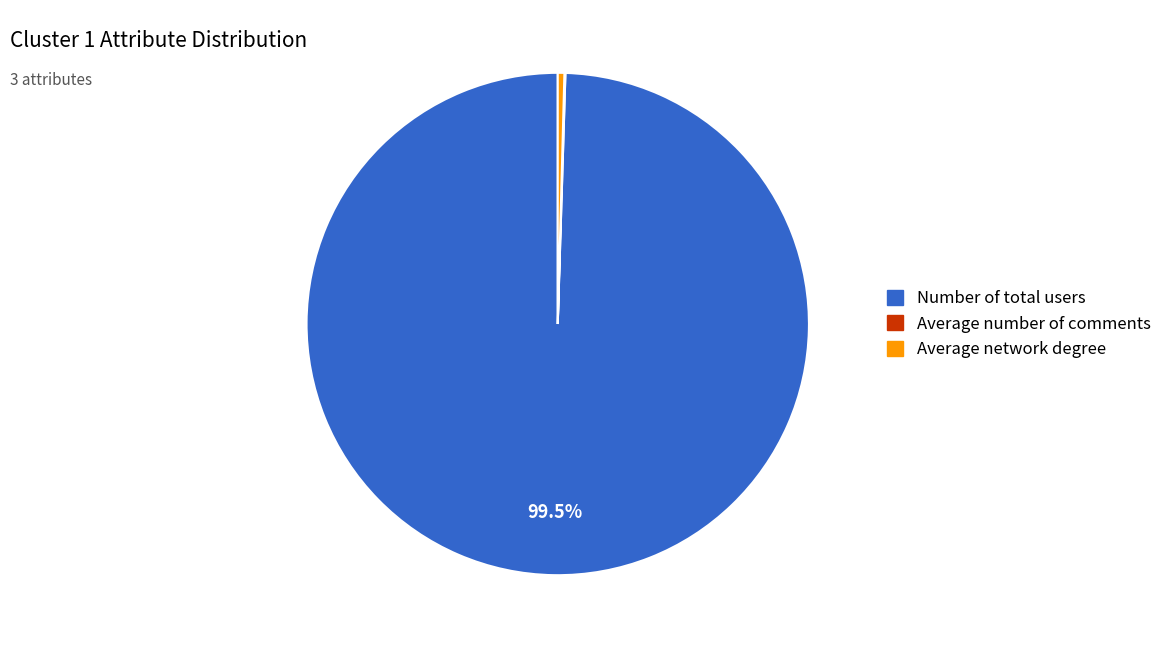

Is the sum of Average network degree and Number of total users greater than half?

Yes